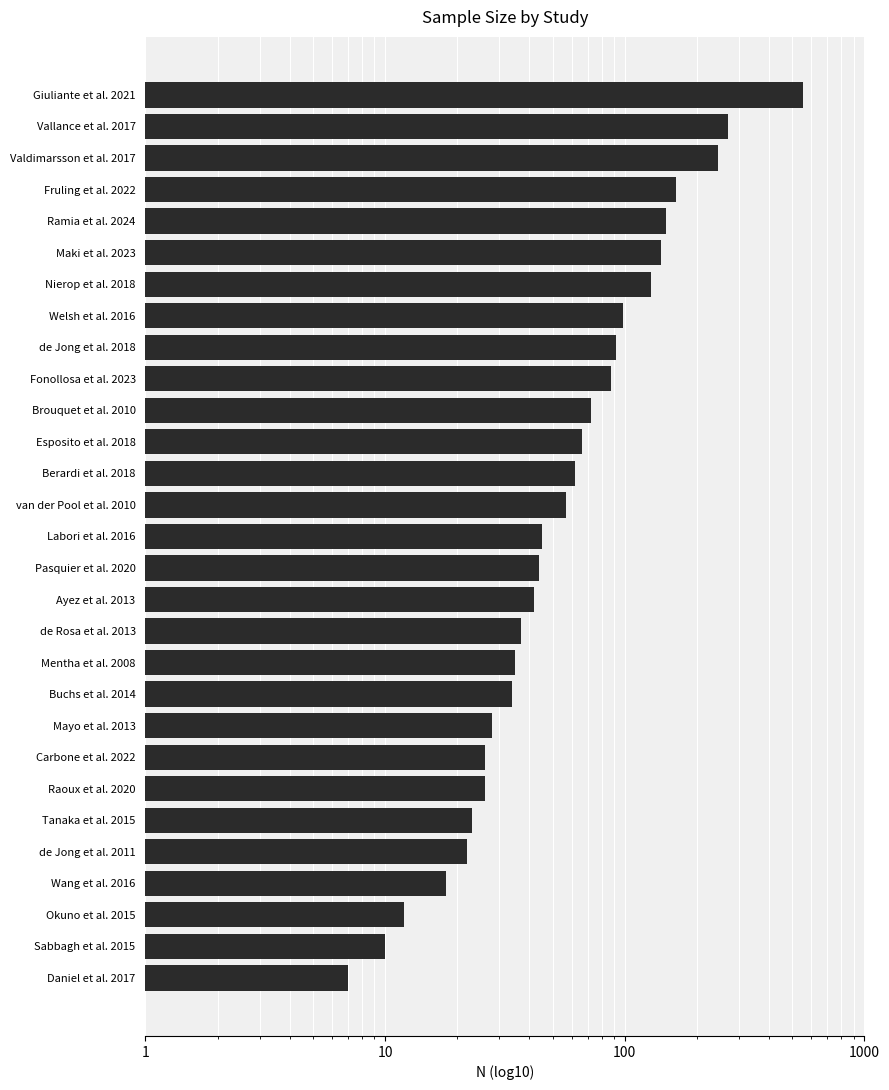

What is the value of the 13th bar from the left?

62